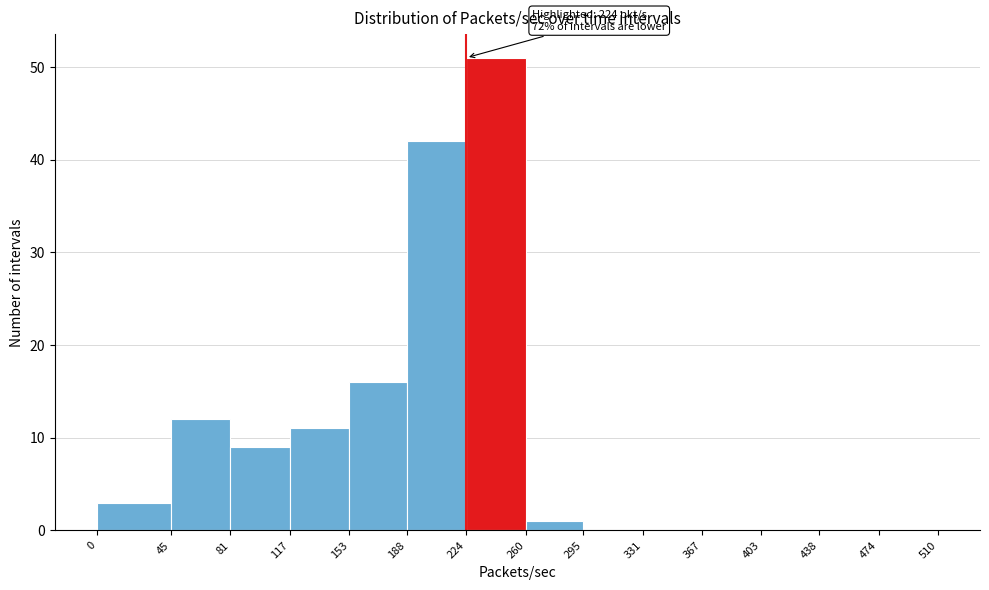

Over which range of the x-axis is the bar tallest?

224 to 260